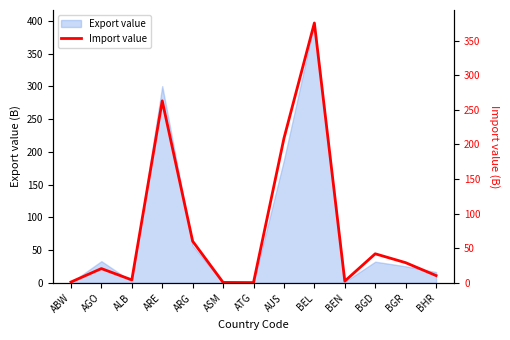

How many data points are less than 20?

6